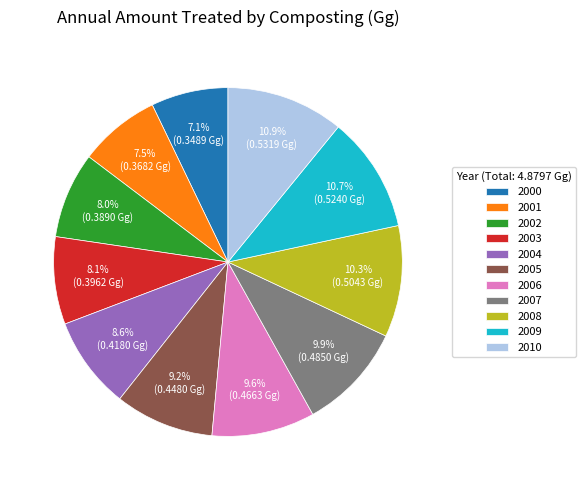

Between 2003 and 2010, which is larger?

2010